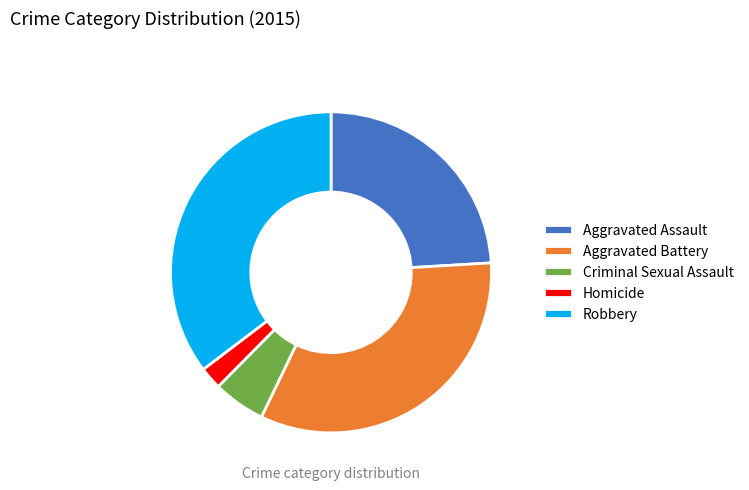

True or false: Criminal Sexual Assault accounts for 5% of the total.

True